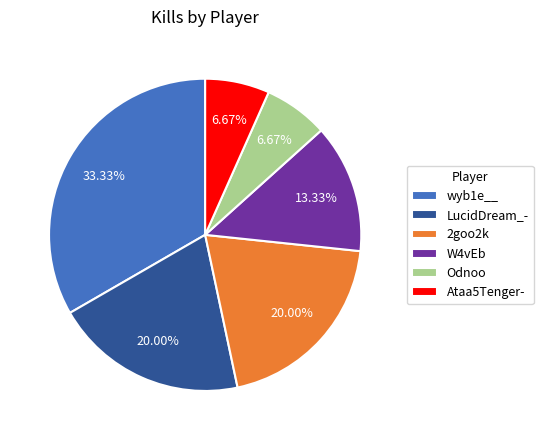

What is the ratio of the value at Ataa5Tenger- to the value at 2goo2k?

0.3